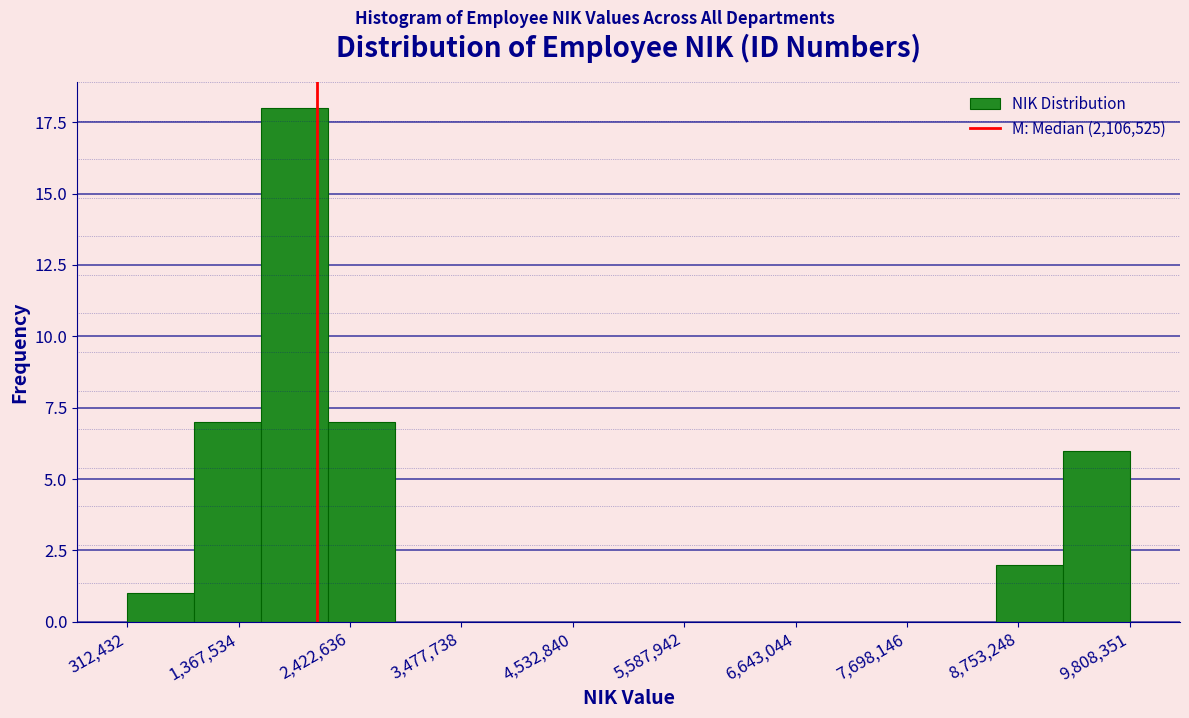

Read against the x-axis, roughly where is the centre of the tallest bar?

1800000